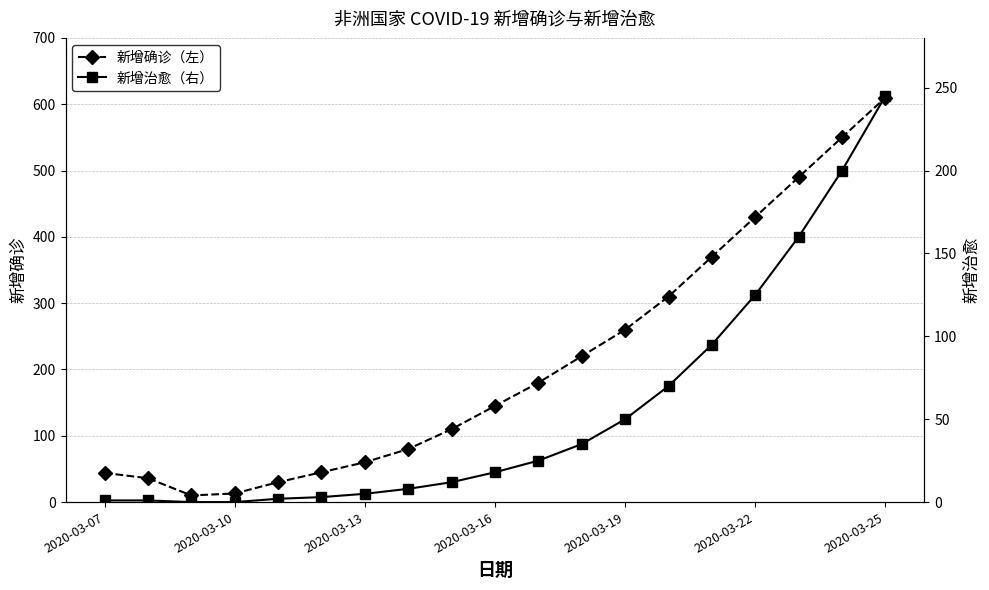

List the series in order of their peak value, highest first.

新增确诊（左）, 新增治愈（右）